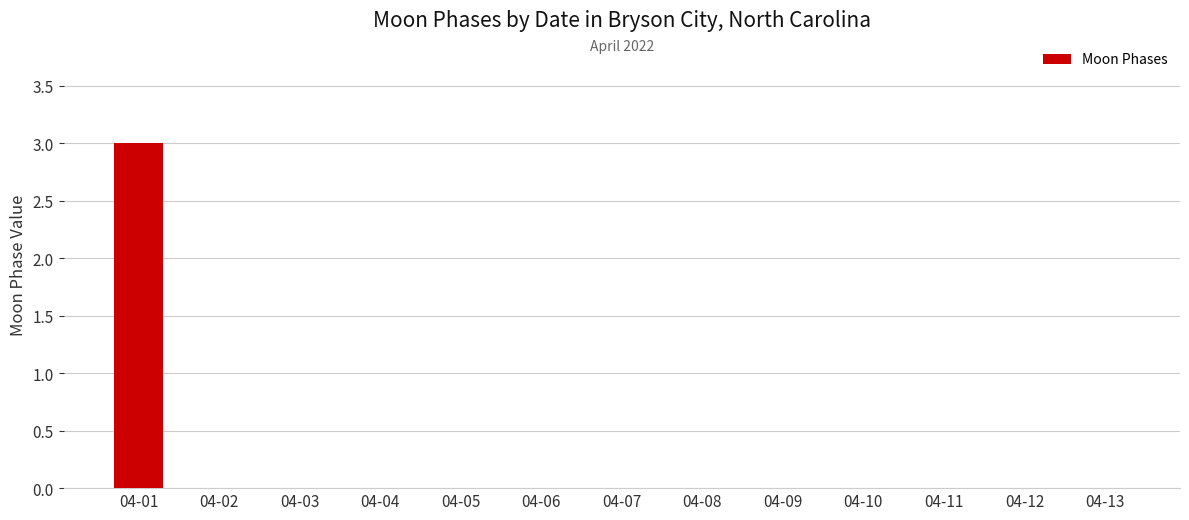

What is the maximum value shown in the chart?

3